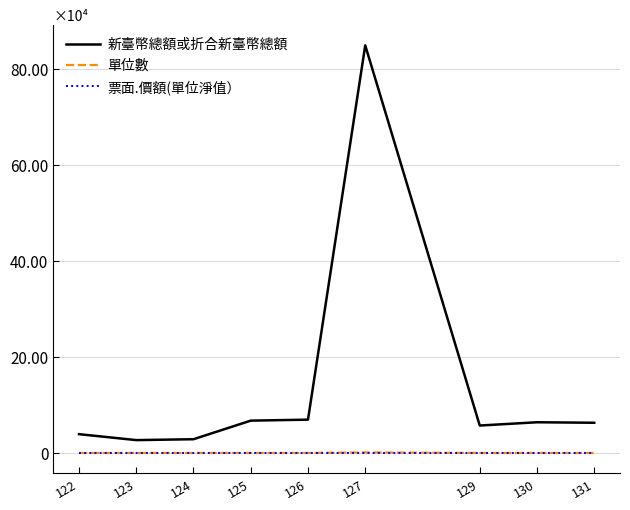

What are all the series names shown in the legend?

新臺幣總額或折合新臺幣總額, 單位數, 票面.價額(單位淨值）